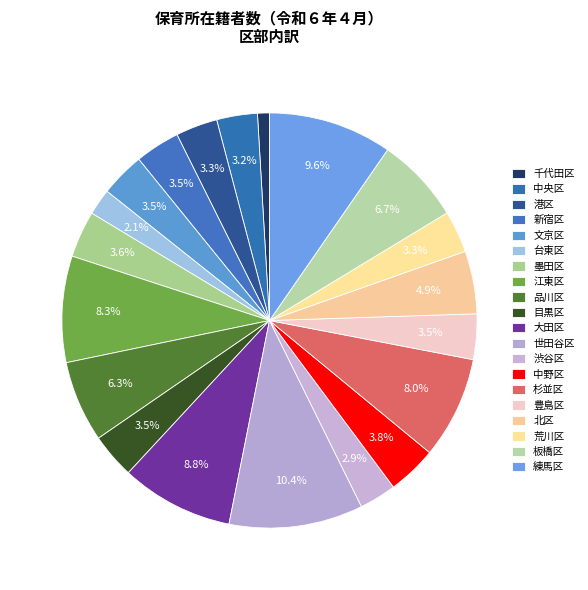

How many segments does this pie chart have?

20